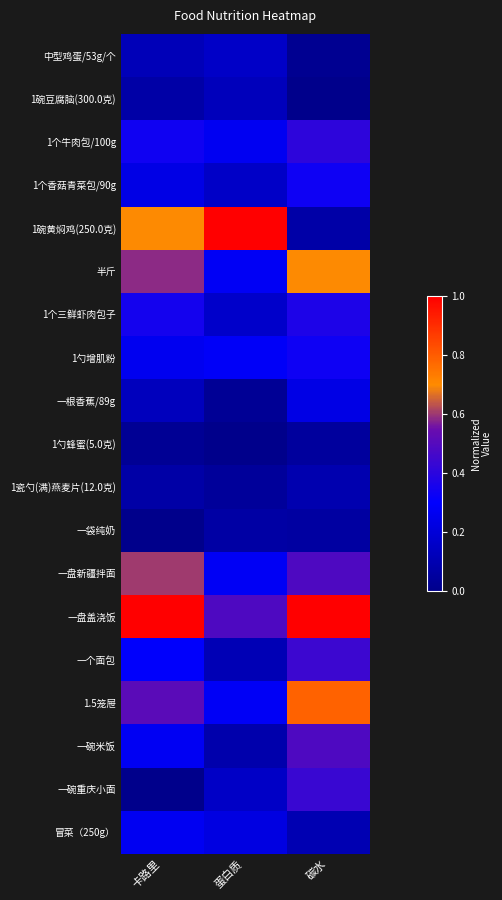

Count the number of data series in this chart.

19